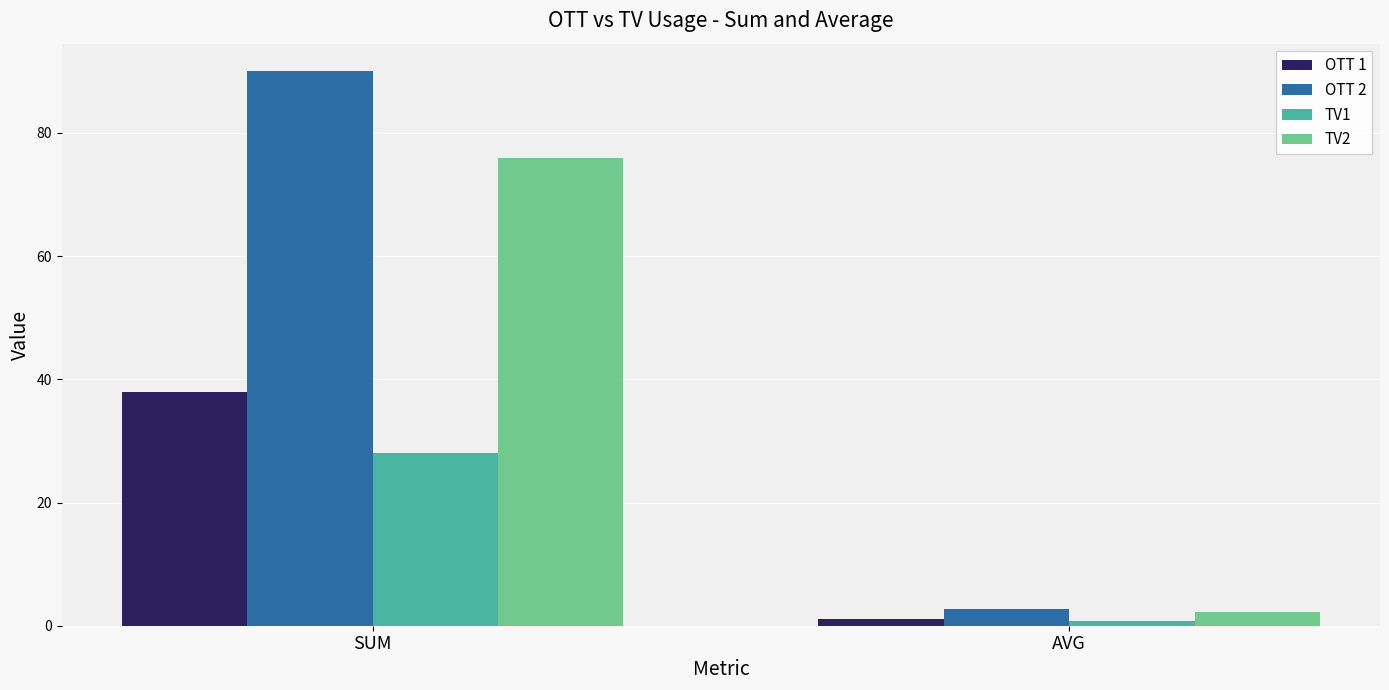

Which series has the widest spread of values?

OTT 2